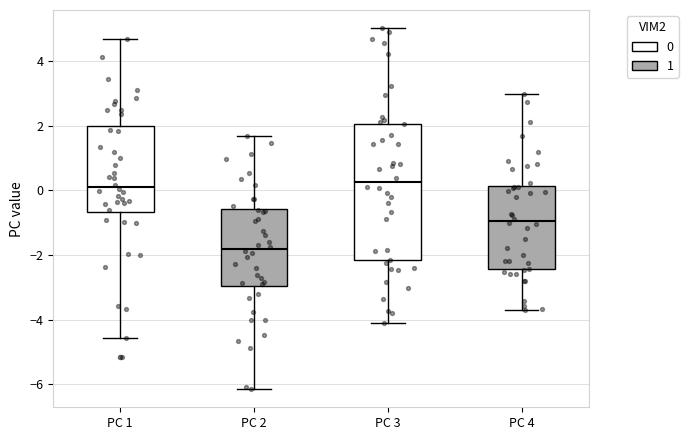

Which box's median line is the lowest?

PC 2